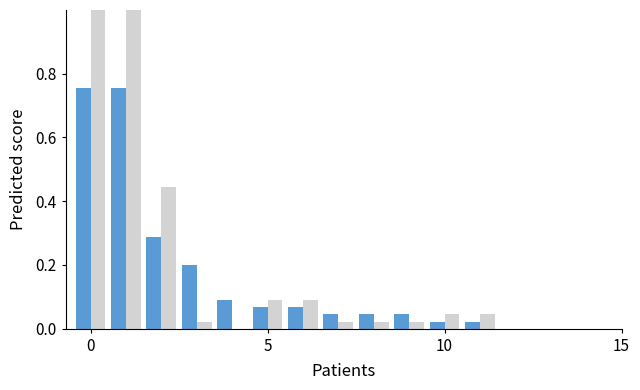

What is the maximum value shown in the chart?

1.0